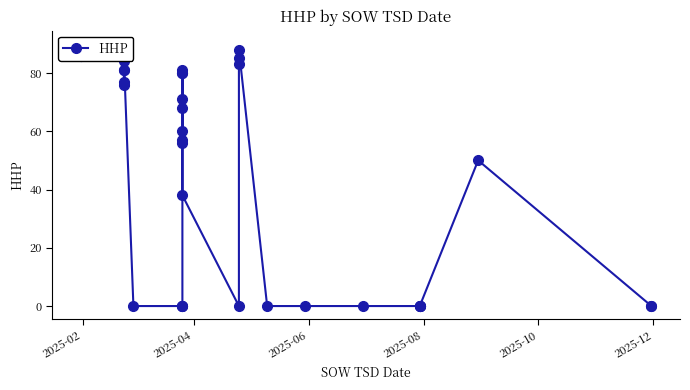

True or false: the data has more than 1 interior local peaks.

True